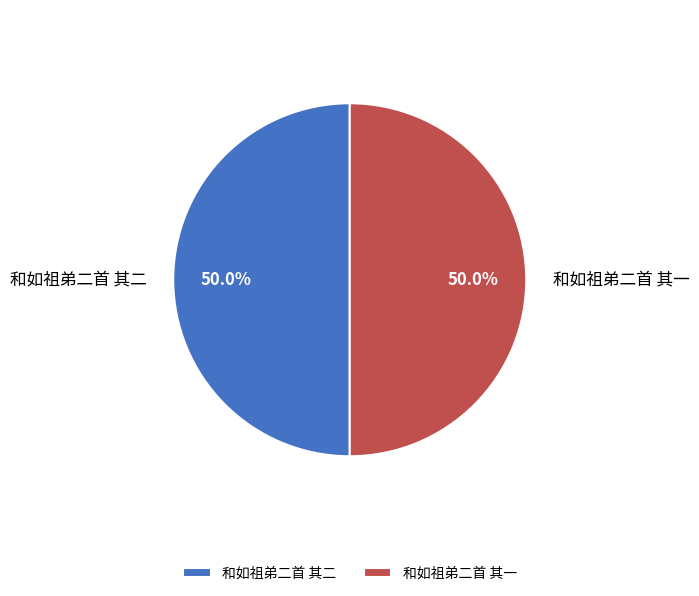

What portion of the pie excludes 和如祖弟二首 其一?

50.0%